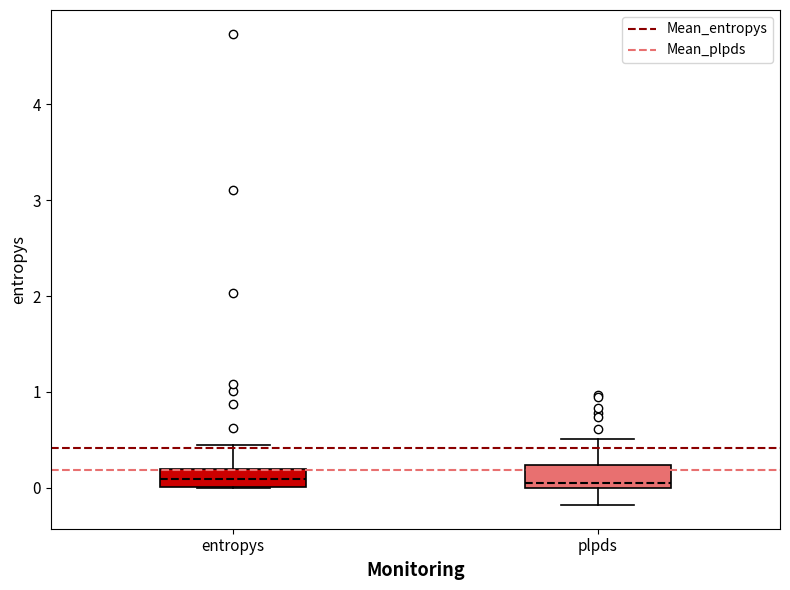

Where does the upper whisker of the box for entropys end on the y-axis? The values are not printed on the chart, so give them approximately, as read against the axis.

0.4